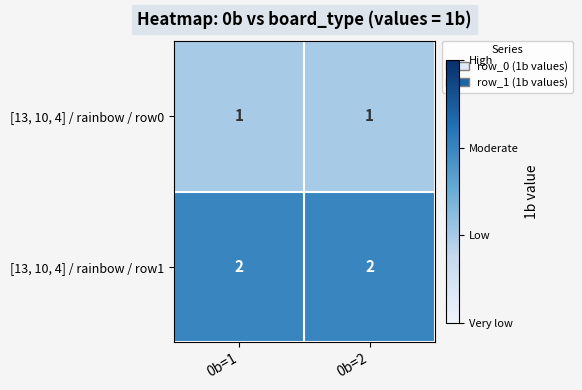

Which series has the largest total across all categories?

[13, 10, 4] / rainbow / row1